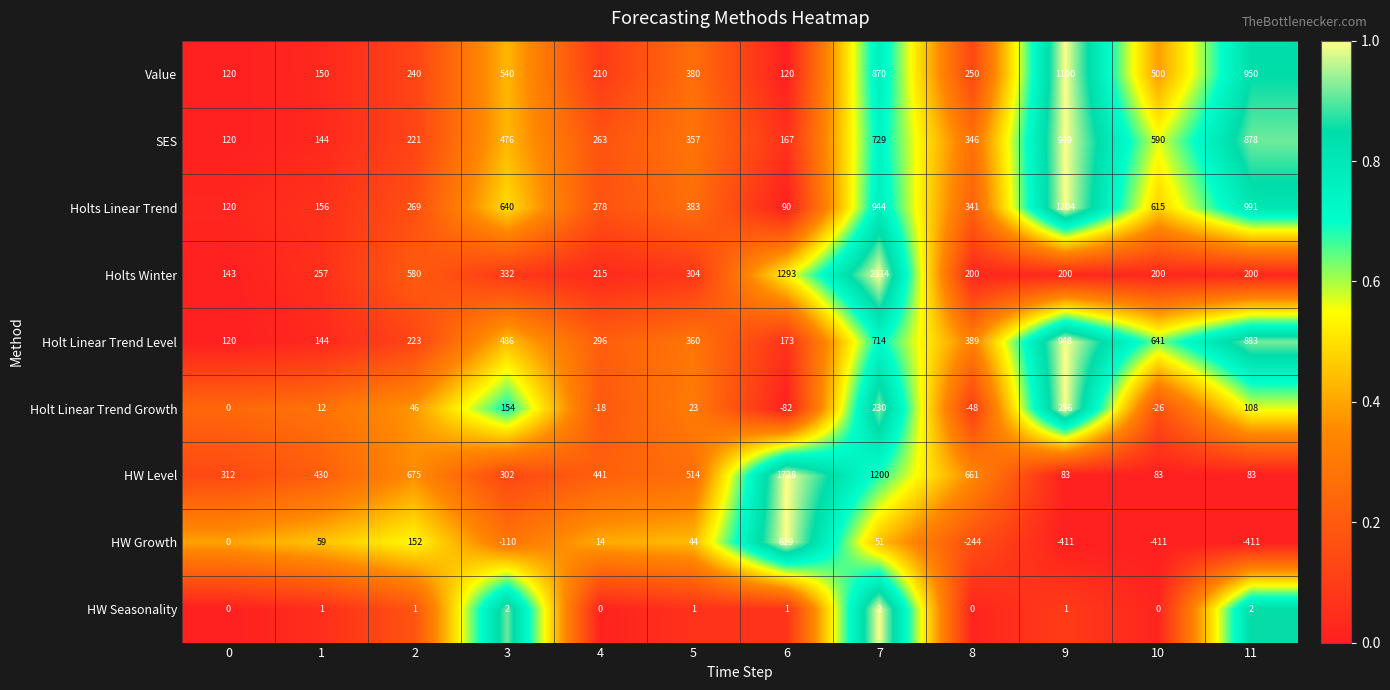

Read the Holts Linear Trend value at 6, to the nearest 50.

100